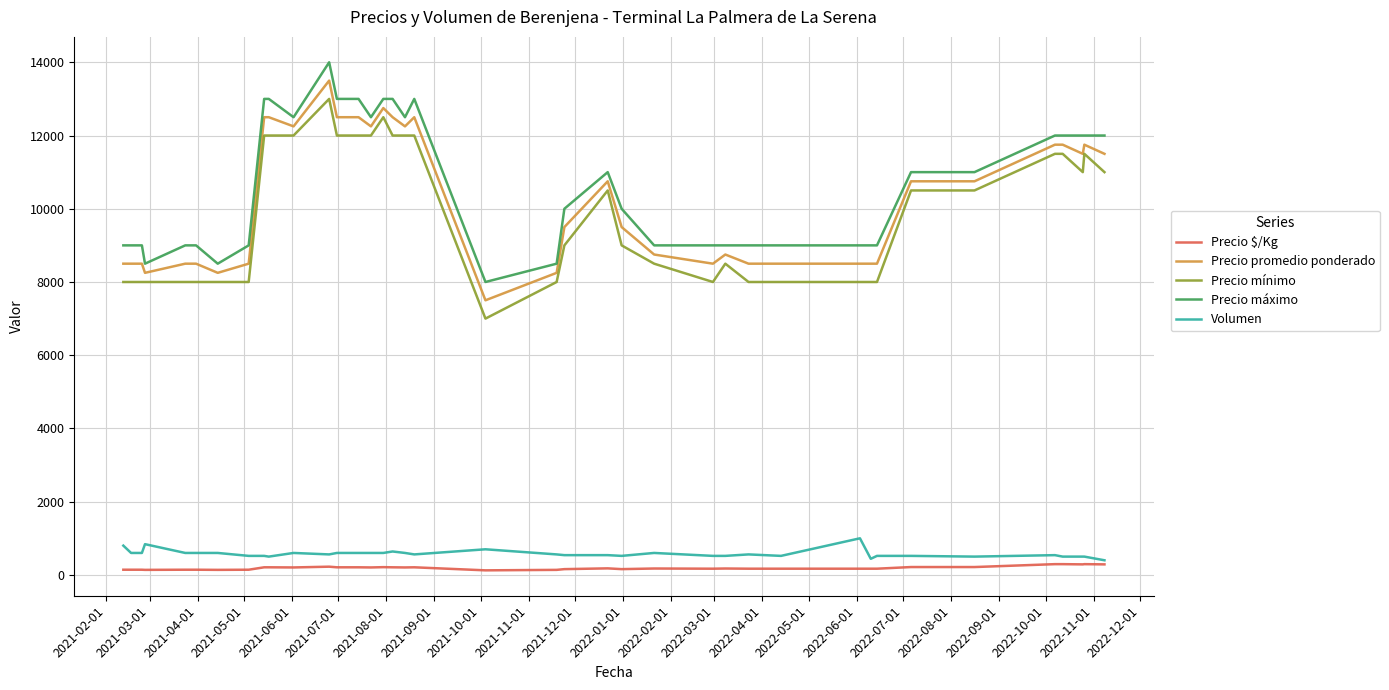

True or false: Precio máximo and Precio mínimo intersect in this chart.

False